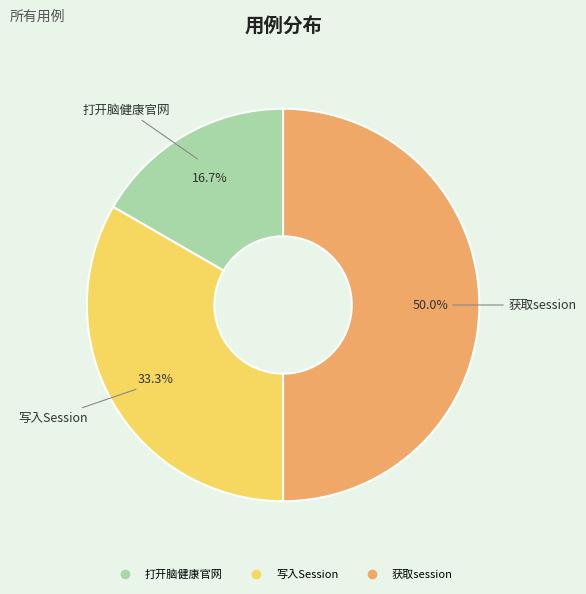

Which has a higher value, 打开脑健康官网 or 获取session?

获取session